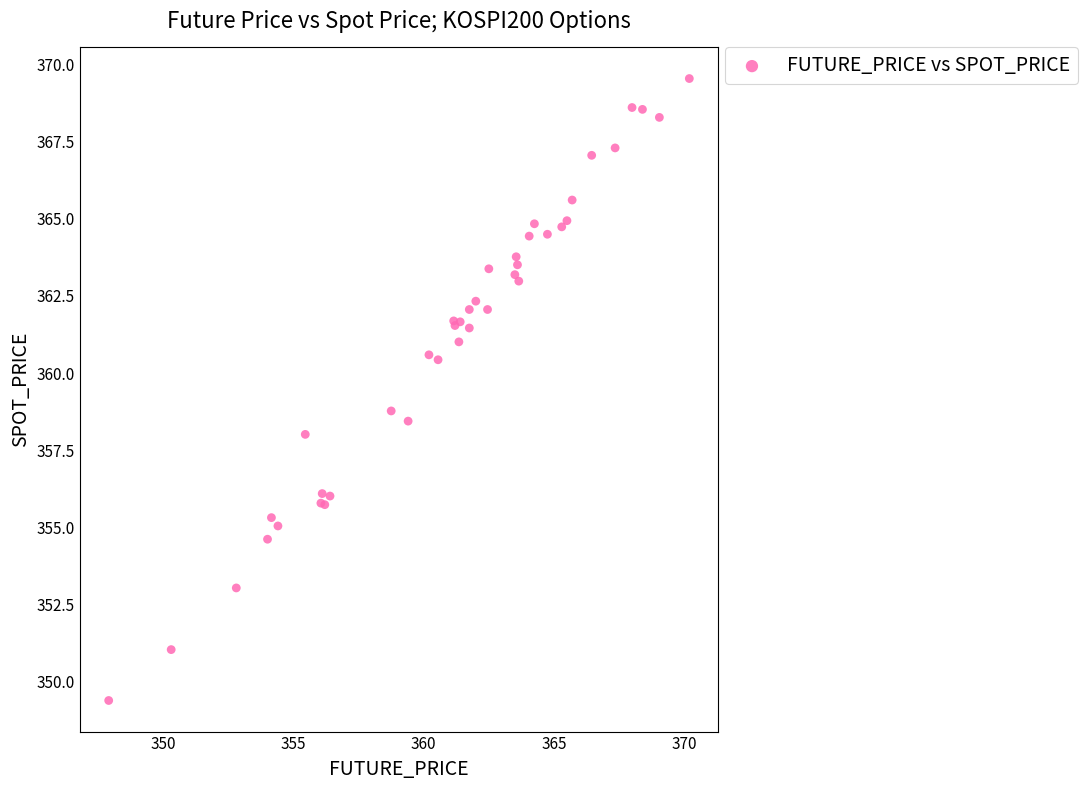

What Y value in the scatter plot is closest to 359?

358.8